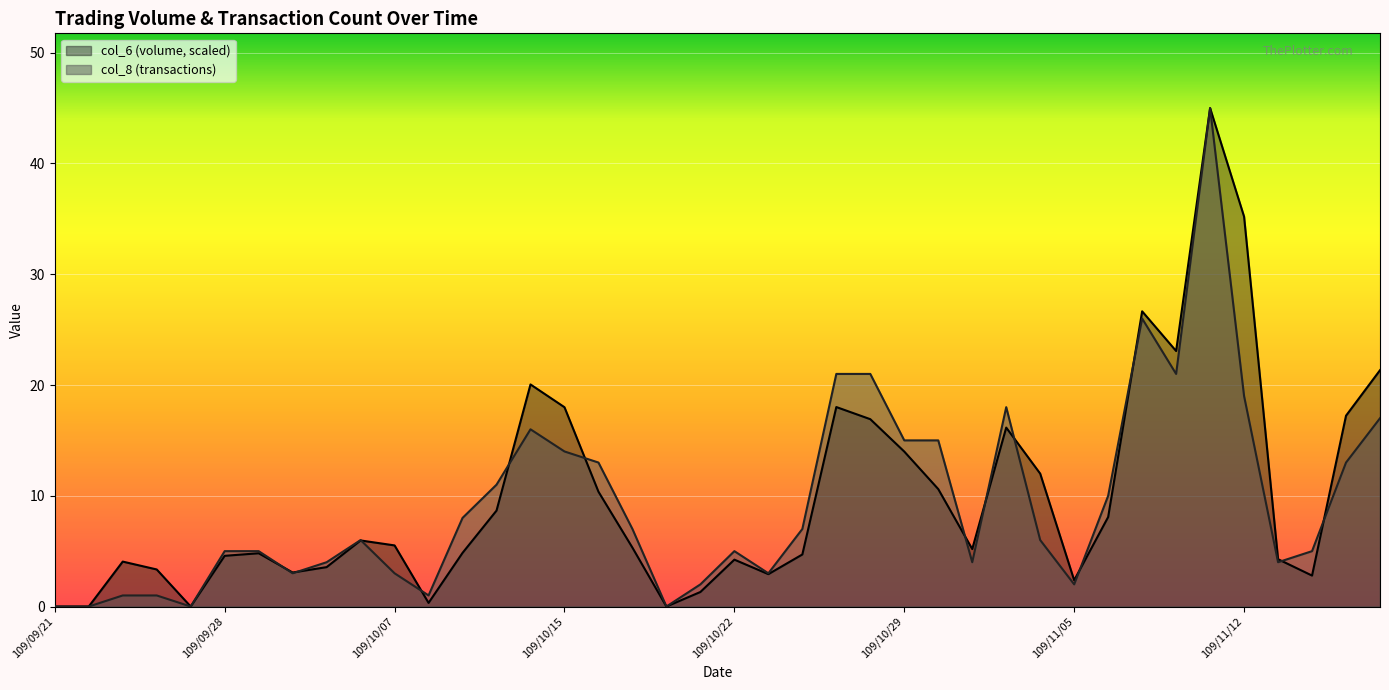

Where do col_8 and col_6 first cross each other?

109/09/29 and 109/09/30